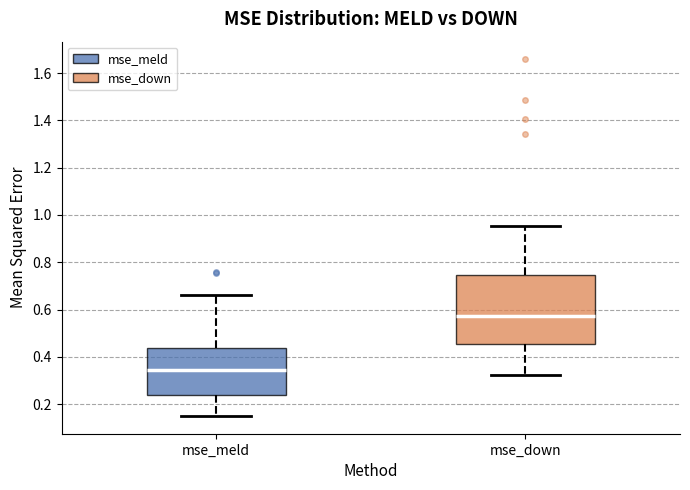

Reading left to right, transcribe this box plot: for each box, give where its median line is, the range the box spans, and where its two whiskers end, as read against the y-axis. The values are not printed on the chart, so give them approximately, as read against the axis.

mse_meld: median 0.34, box 0.24 to 0.44, whiskers 0.16 to 0.66
mse_down: median 0.58, box 0.46 to 0.74, whiskers 0.32 to 0.96